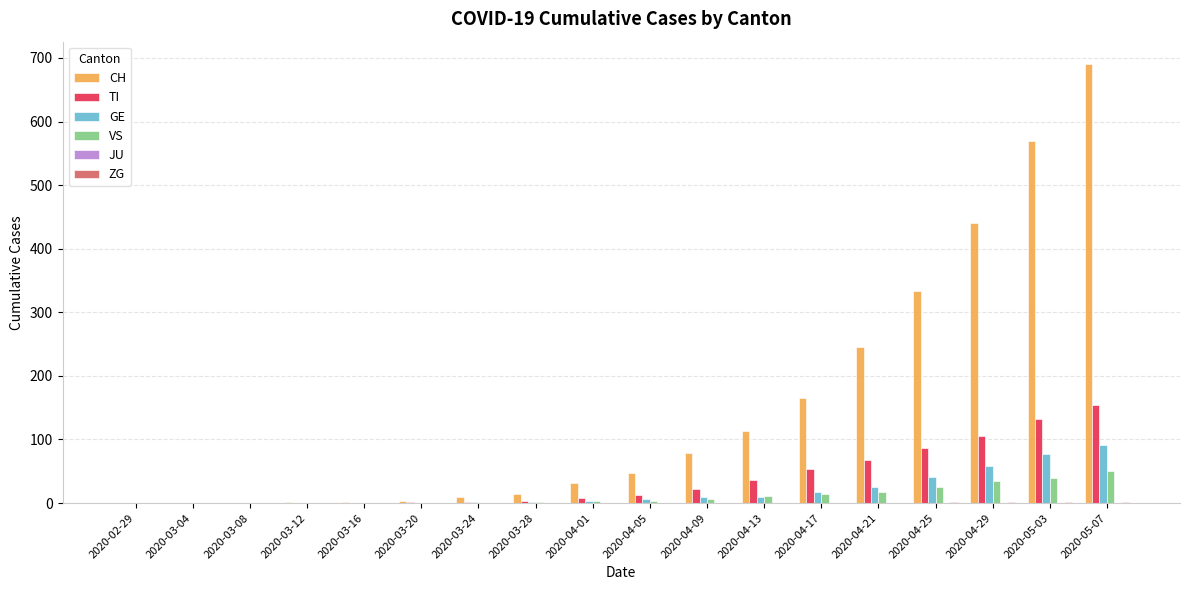

What is the highest value of the TI series?

155